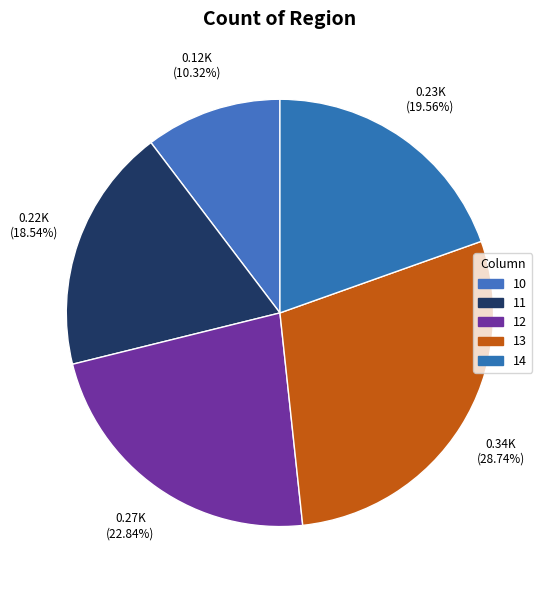

True or false: 14 accounts for 27% of the total.

False